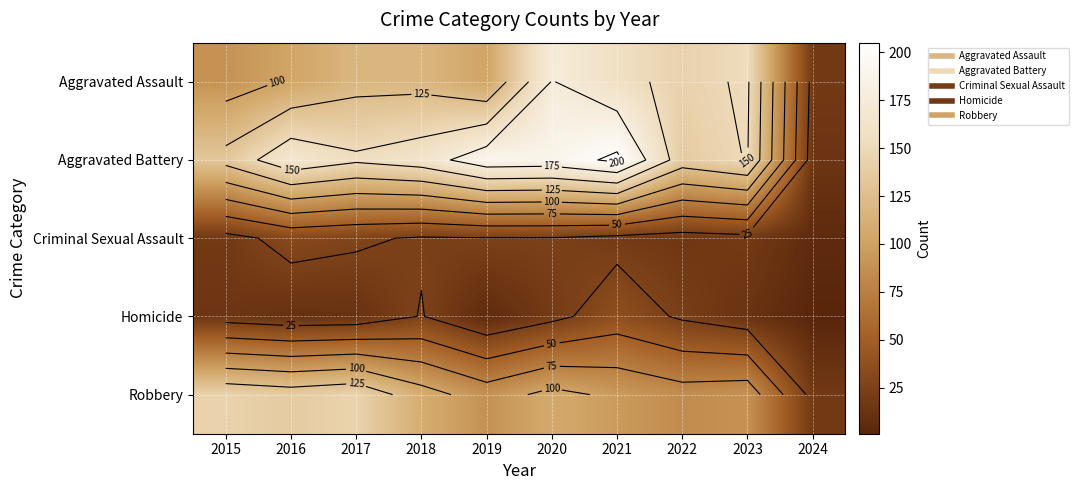

What is the minimum value shown in the chart?

1